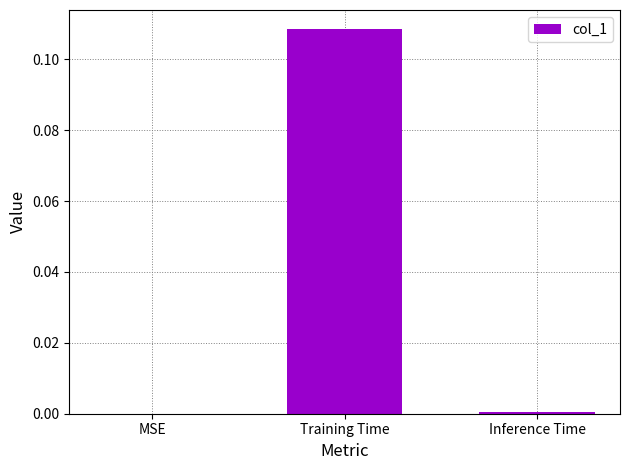

At which category does the chart reach its peak across all series?

Training Time